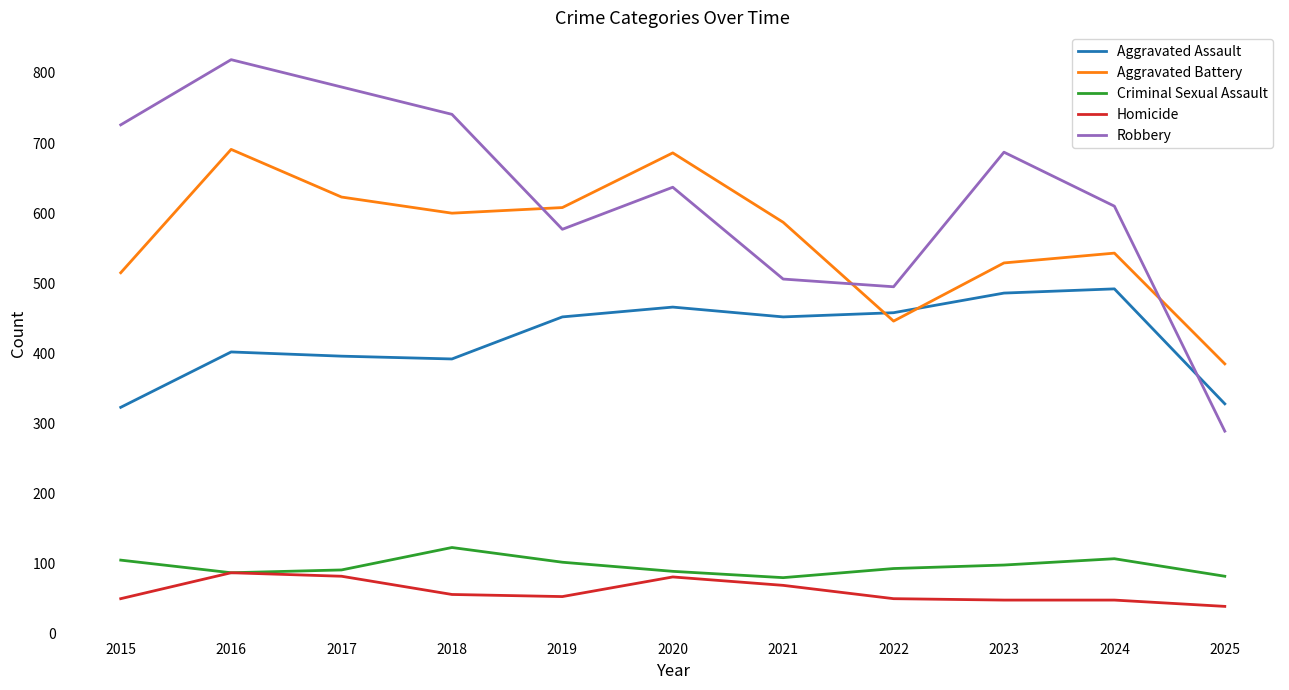

Read the Aggravated Battery value at 2024, to the nearest 5.

545